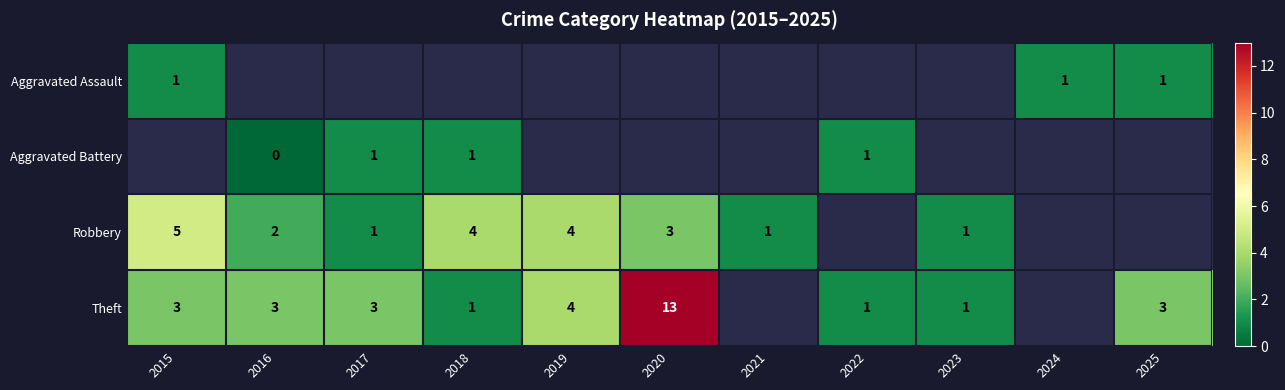

The Theft series shows 5 at 2025. True or false?

False